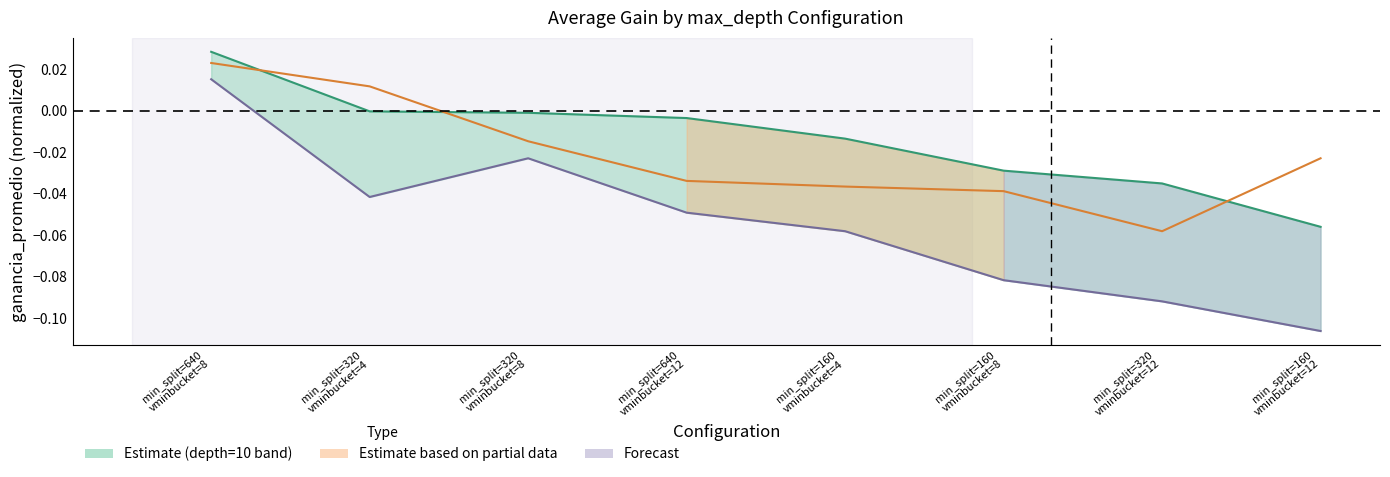

Count the number of categories in the chart.

8